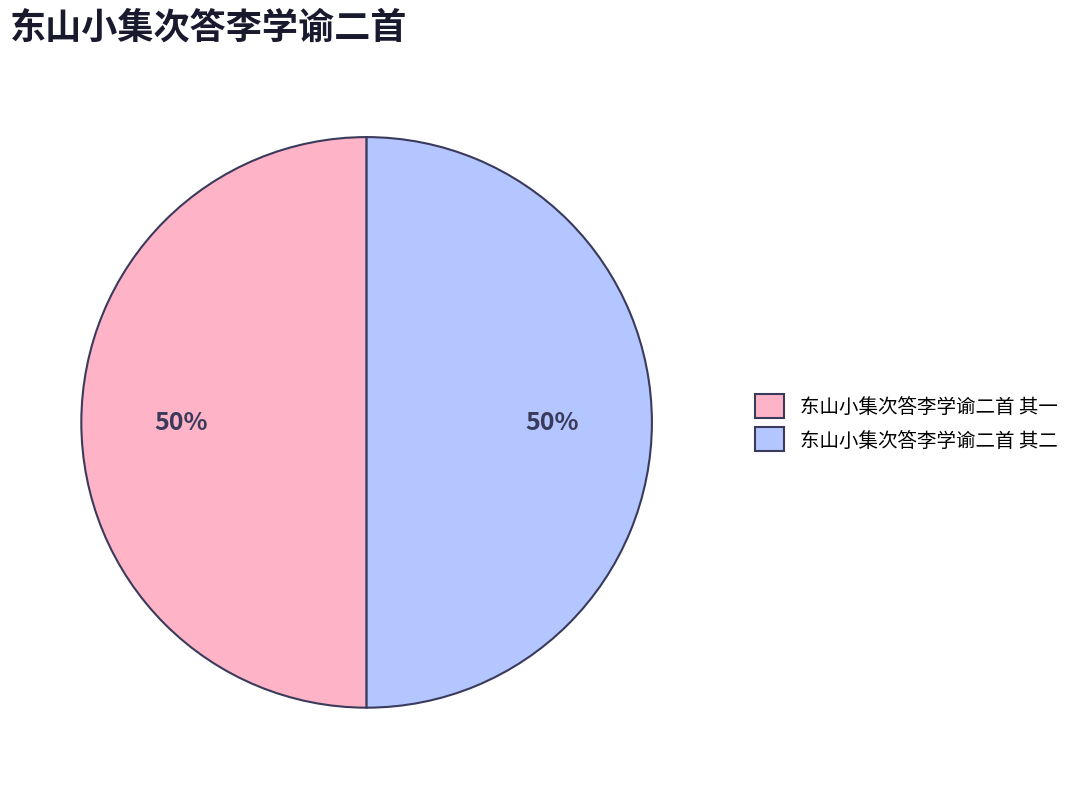

Combined, do 东山小集次答李学谕二首 其一 and 东山小集次答李学谕二首 其二 account for over 50%?

Yes